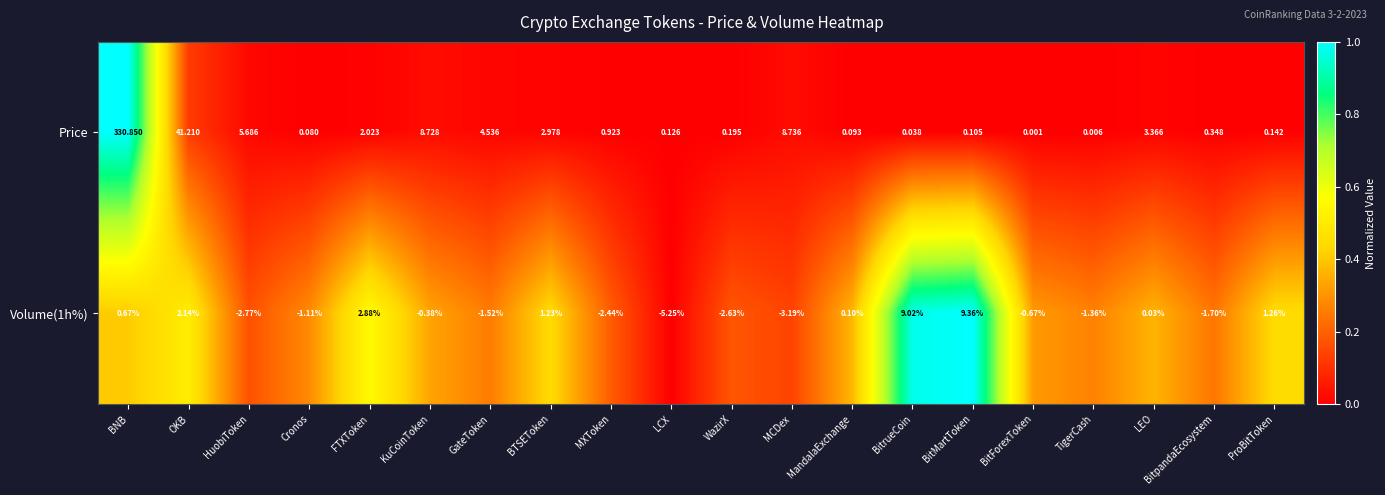

At which label does Volume(1h%) reach its peak?

BitMartToken